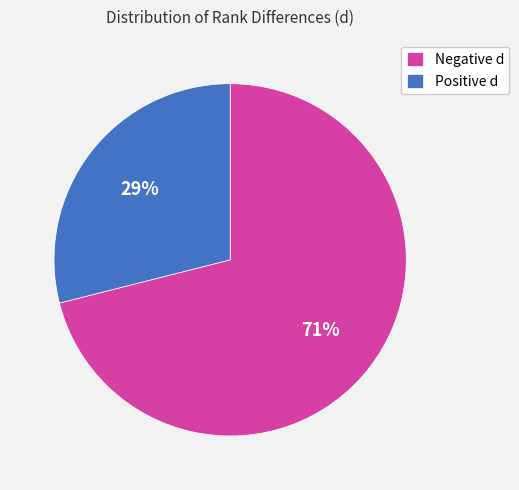

Does any single category account for the majority?

Yes